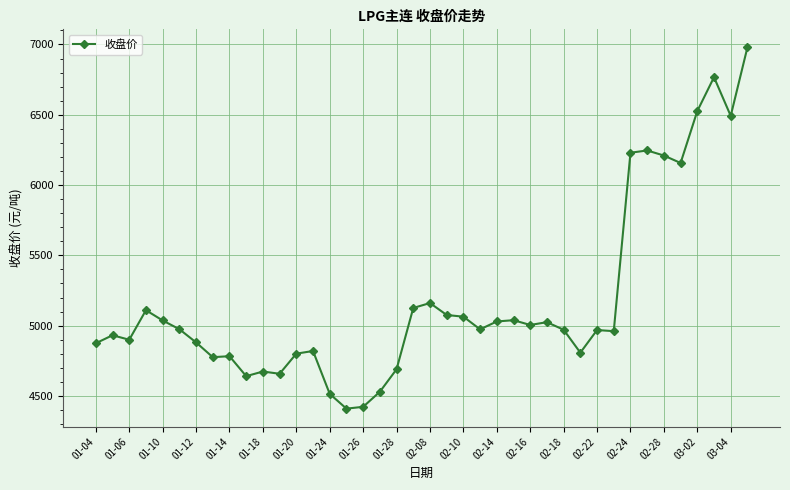

What is the value of the 18th point from the left?

4530